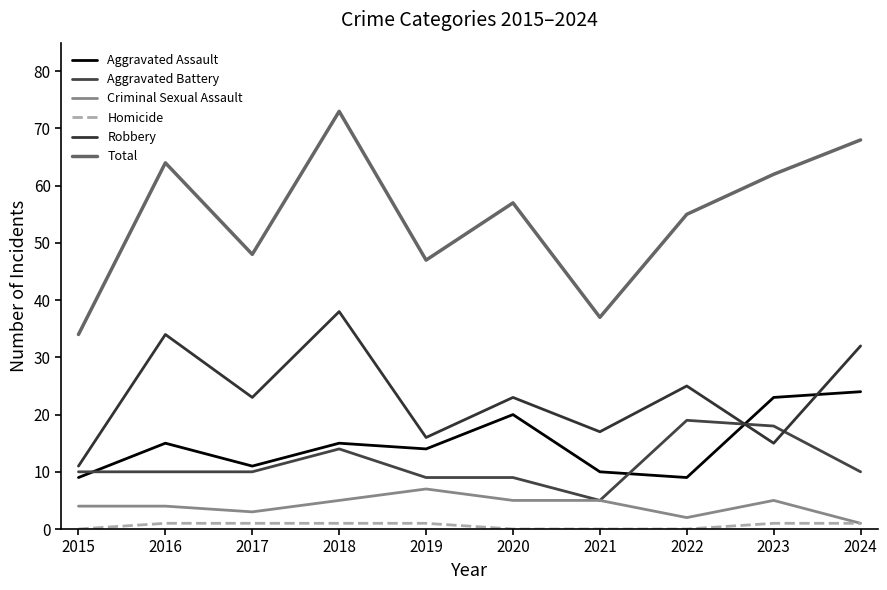

What are all the series names shown in the legend?

Aggravated Assault, Aggravated Battery, Criminal Sexual Assault, Homicide, Robbery, Total